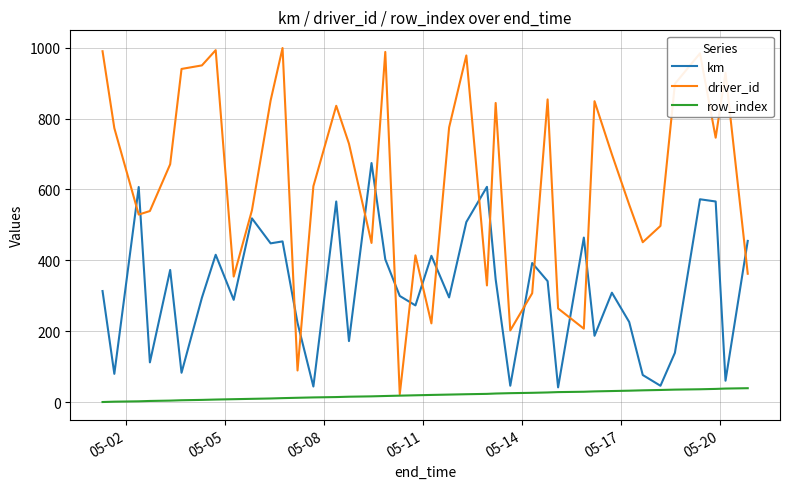

At how many categories does at least one series exceed 562?

25